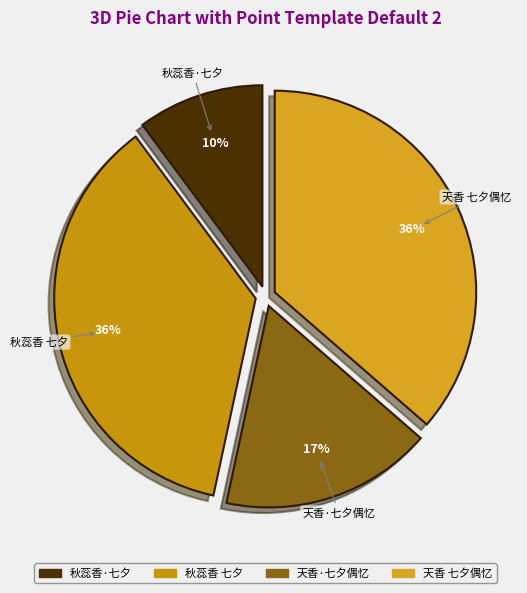

To the nearest percent, what is the difference between the 天香 七夕偶忆 and 秋蕊香·七夕 slice percentages?

26%